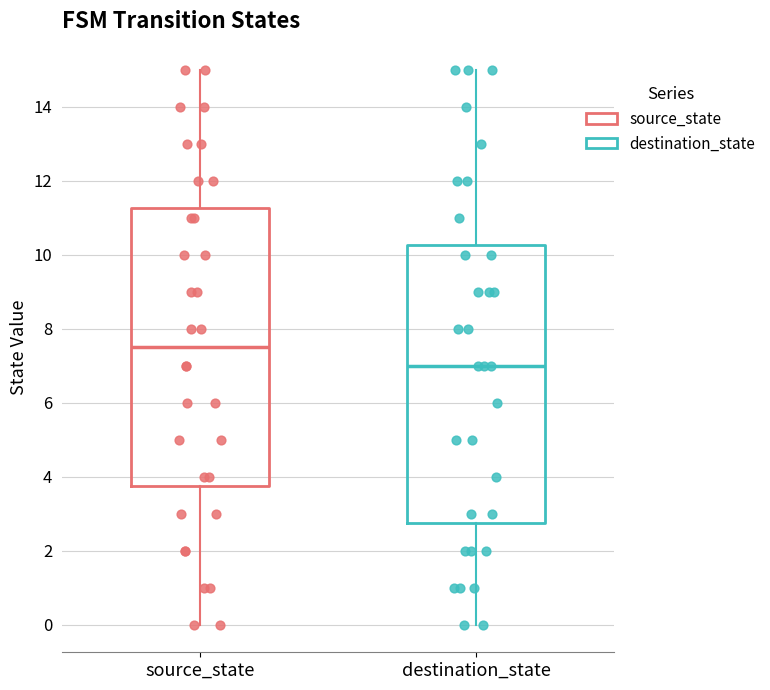

Which box has the lowest median line?

destination_state